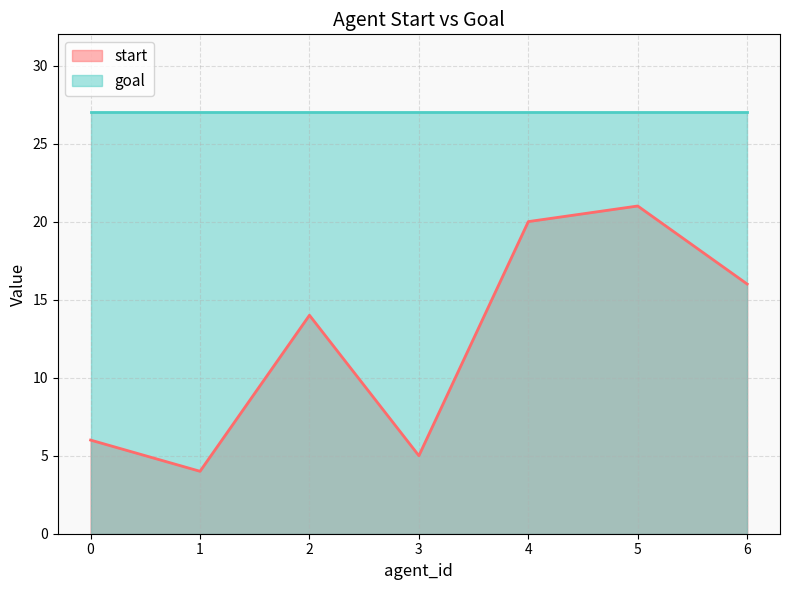

Reading left to right, what are all the values shown in this chart?

6	4	14	5	20	21	16